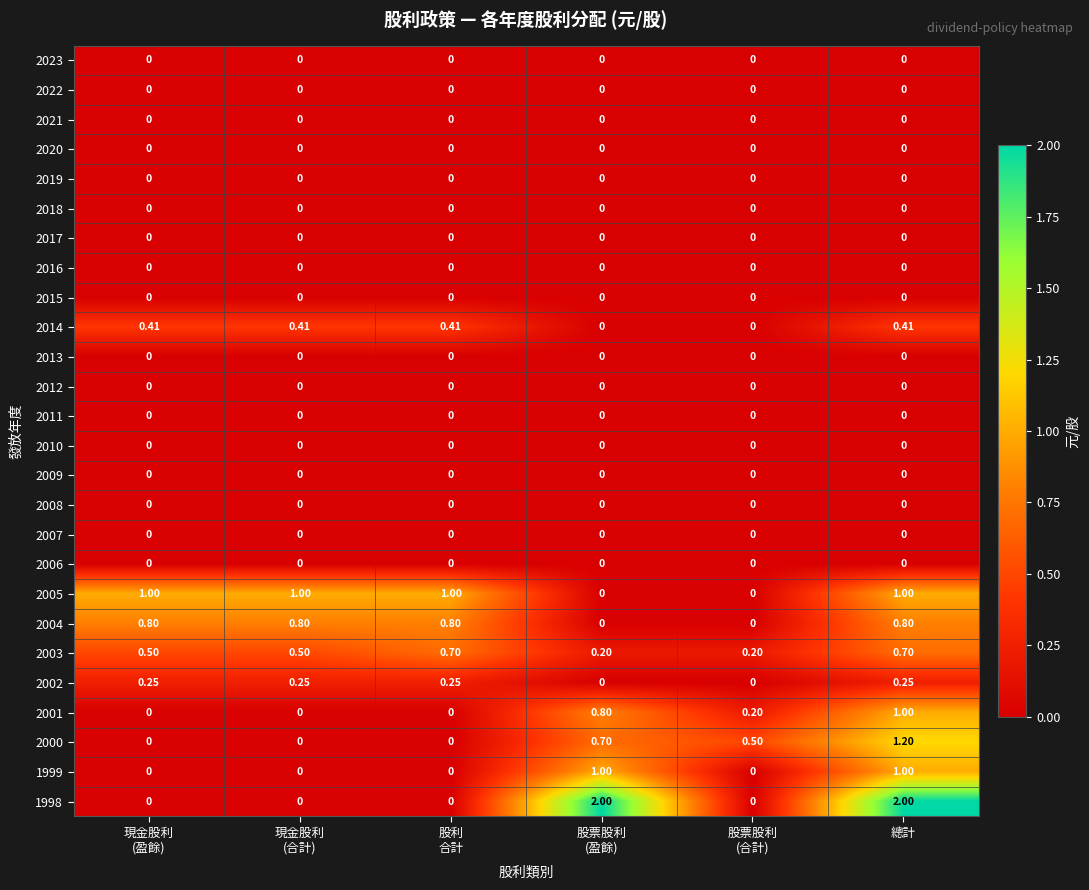

Between 現金股利
(合計) and 總計, which series saw the biggest shift?

1998